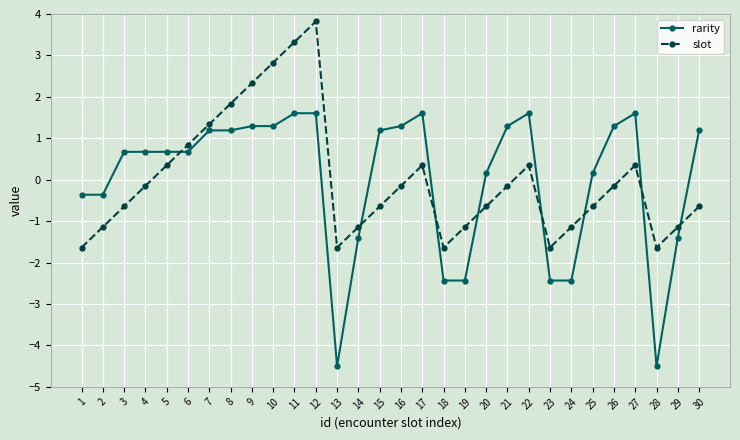

At how many categories does at least one series exceed -3?

30